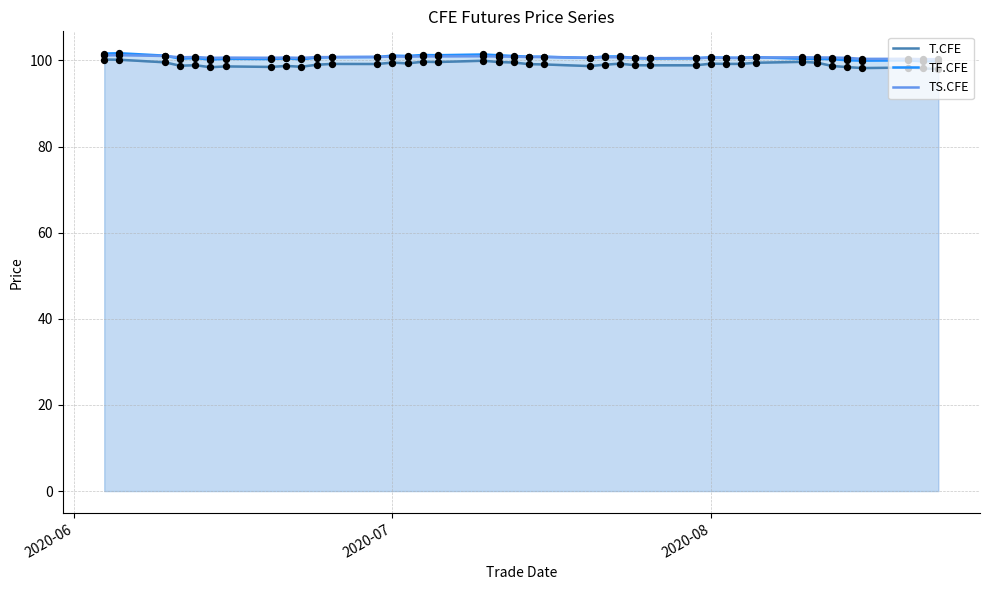

What are all the series names shown in the legend?

T.CFE, TF.CFE, TS.CFE